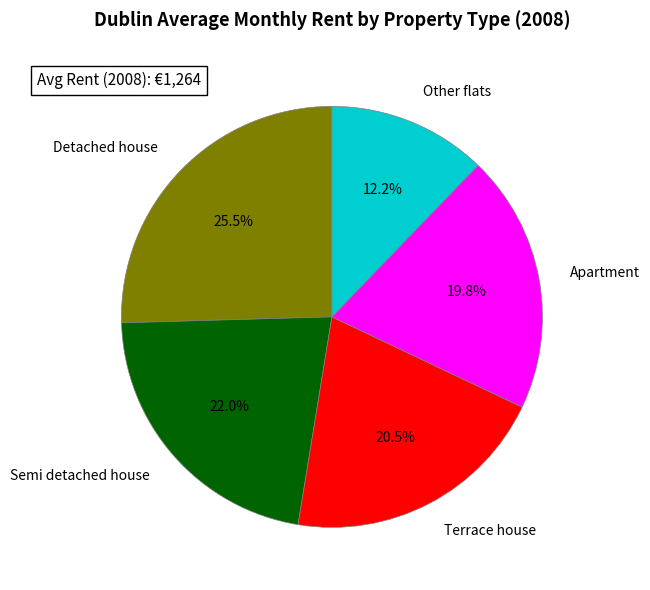

To the nearest percent, what is the average slice percentage?

20%